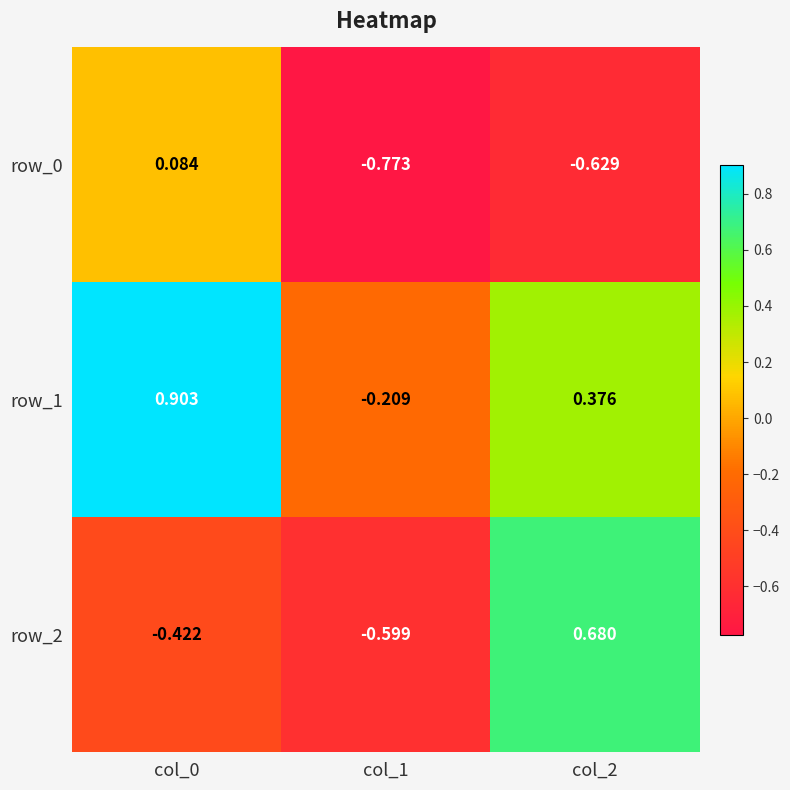

Is the value of row_0 at col_0 greater than the value of row_2 at col_1?

Yes